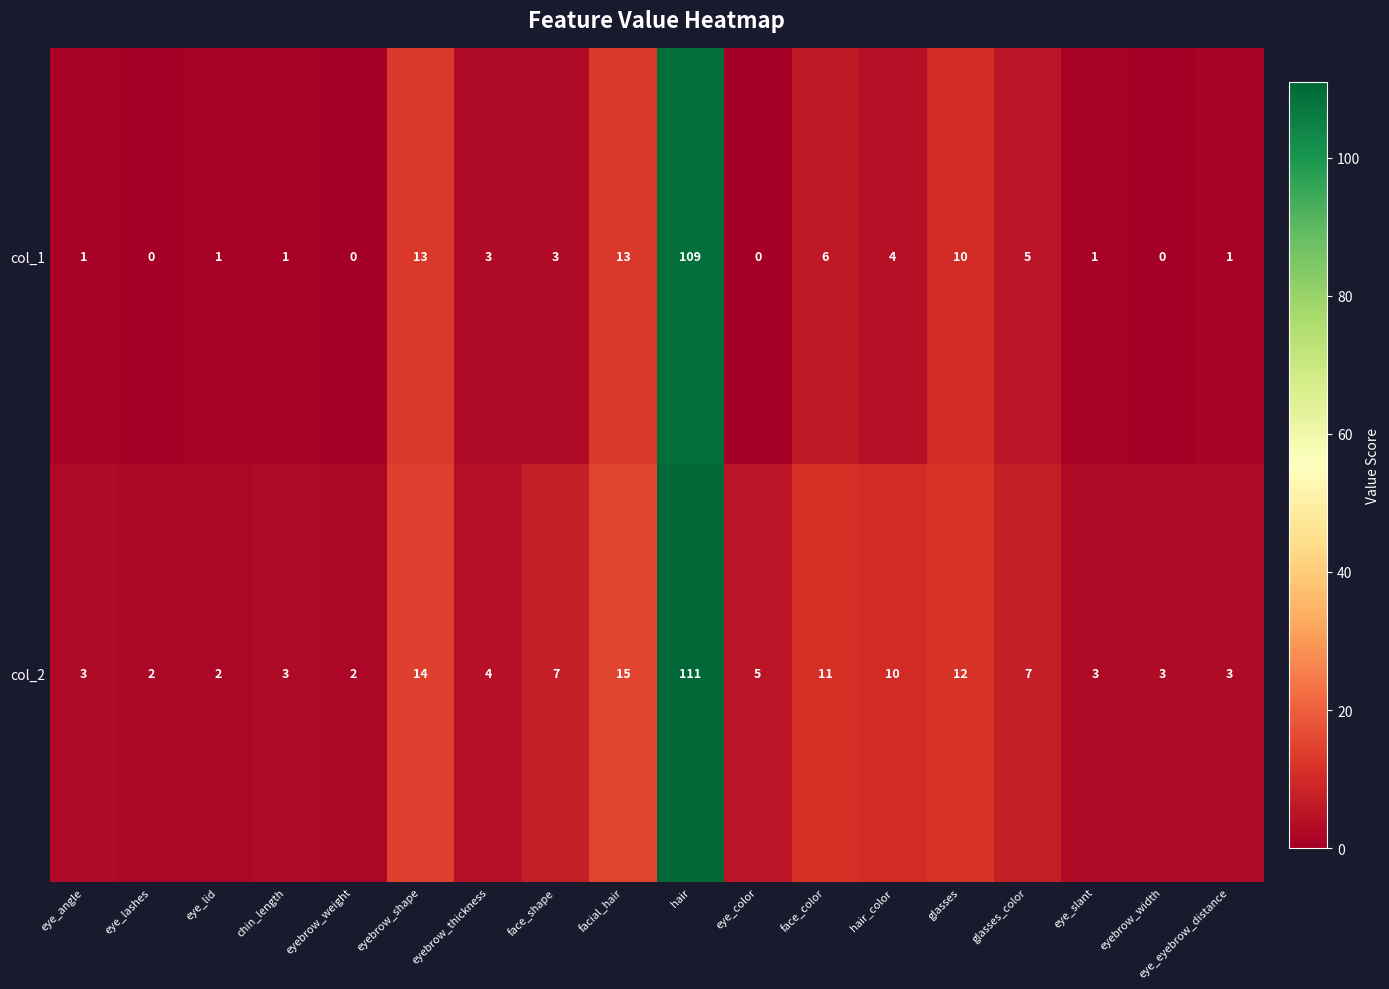

What is the difference between the maximum and minimum values in the col_1 series?

109